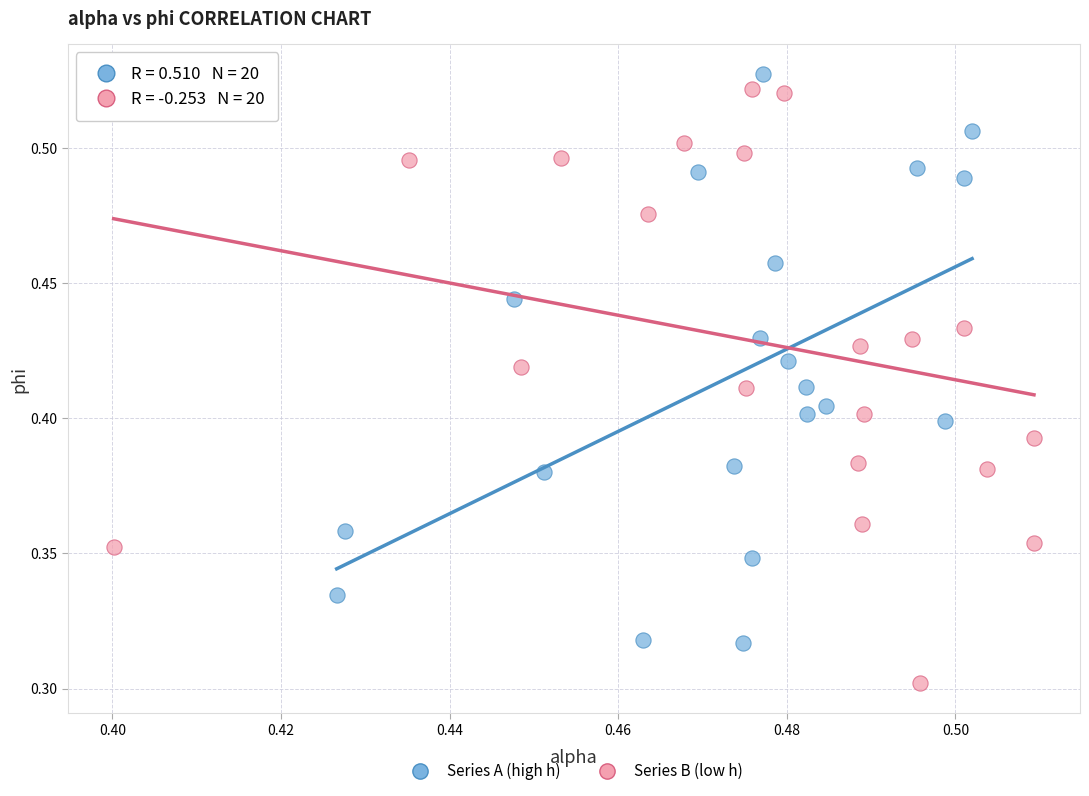

Which series contains the lowest Y value?

Series B (low h)